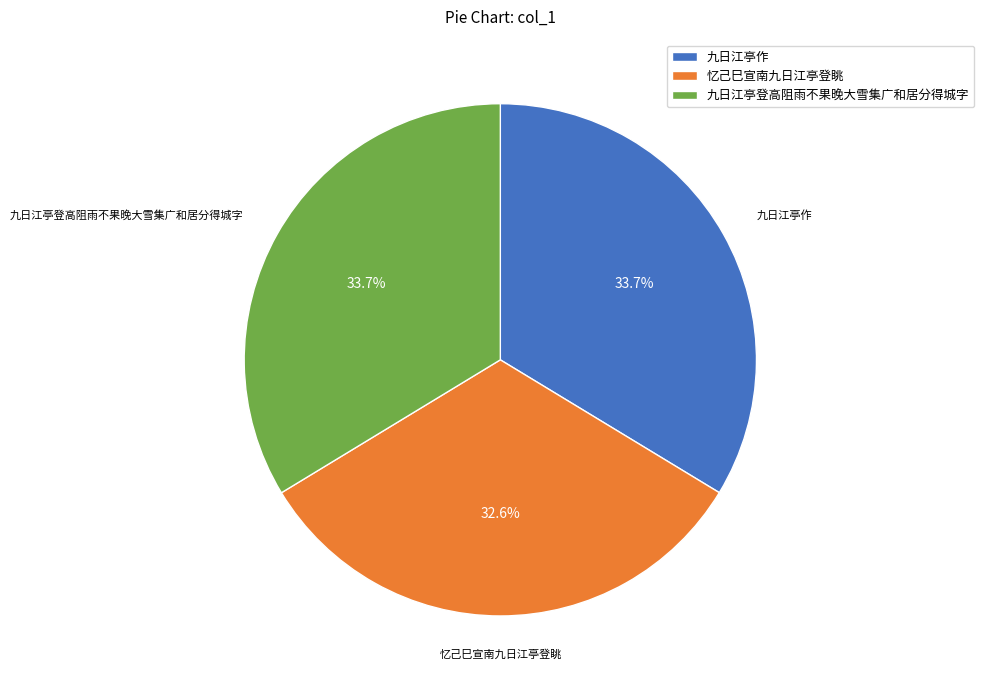

What is the ratio of the value at 九日江亭登高阻雨不果晚大雪集广和居分得城字 to the value at 忆己巳宣南九日江亭登眺?

1.0